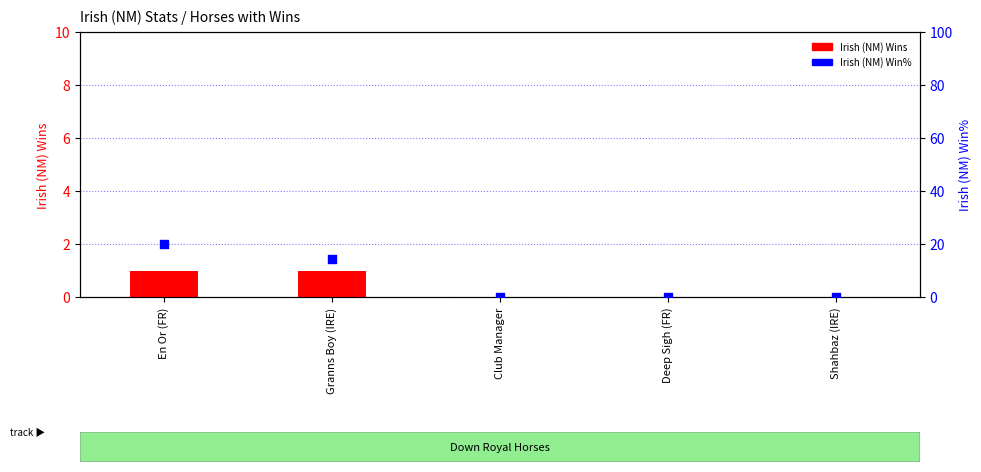

What is the total value across all series at Granns Boy (IRE)?

15.3